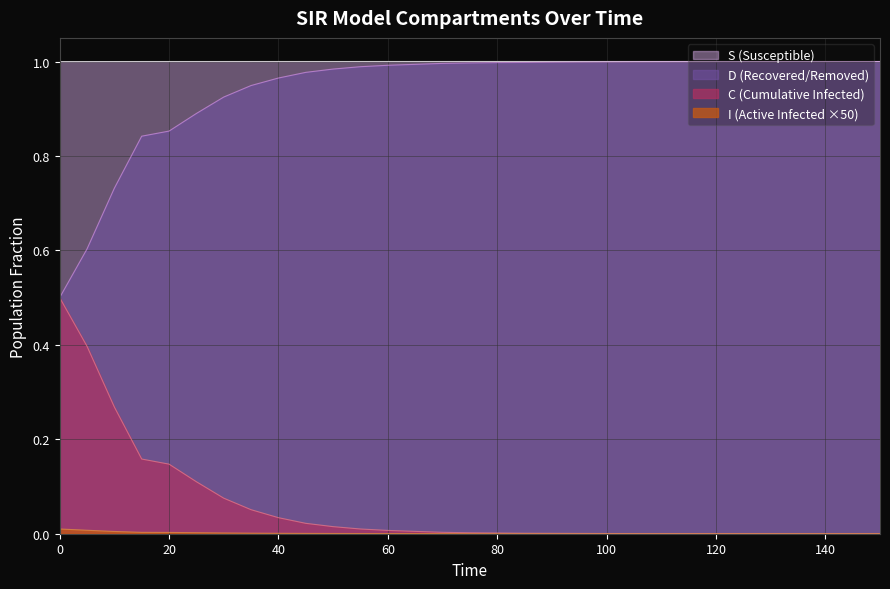

List the labels in order of S value, smallest first.

0.0, 5.0, 10.0, 15.0, 20.0, 25.0, 30.0, 35.0, 40.0, 45.0, 50.0, 55.0, 60.0, 65.0, 70.0, 75.0, 80.0, 85.0, 90.0, 95.0, 100.0, 105.0, 110.0, 115.0, 120.0, 125.0, 130.0, 135.0, 140.0, 145.0, 150.0